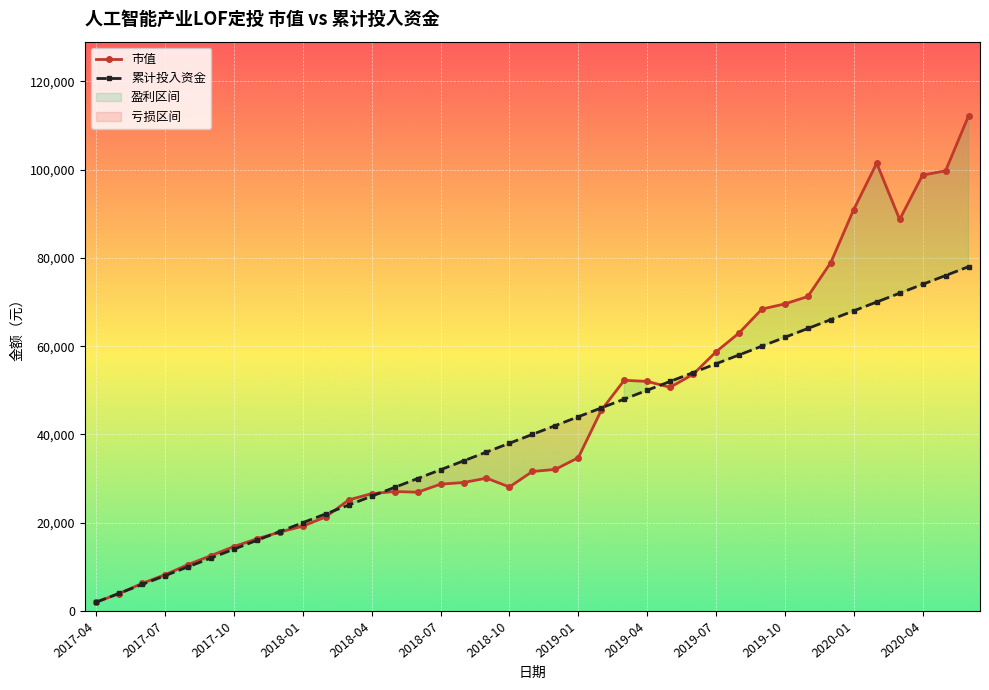

The 市值 series shows 25162.1 at 2018-03. True or false?

True